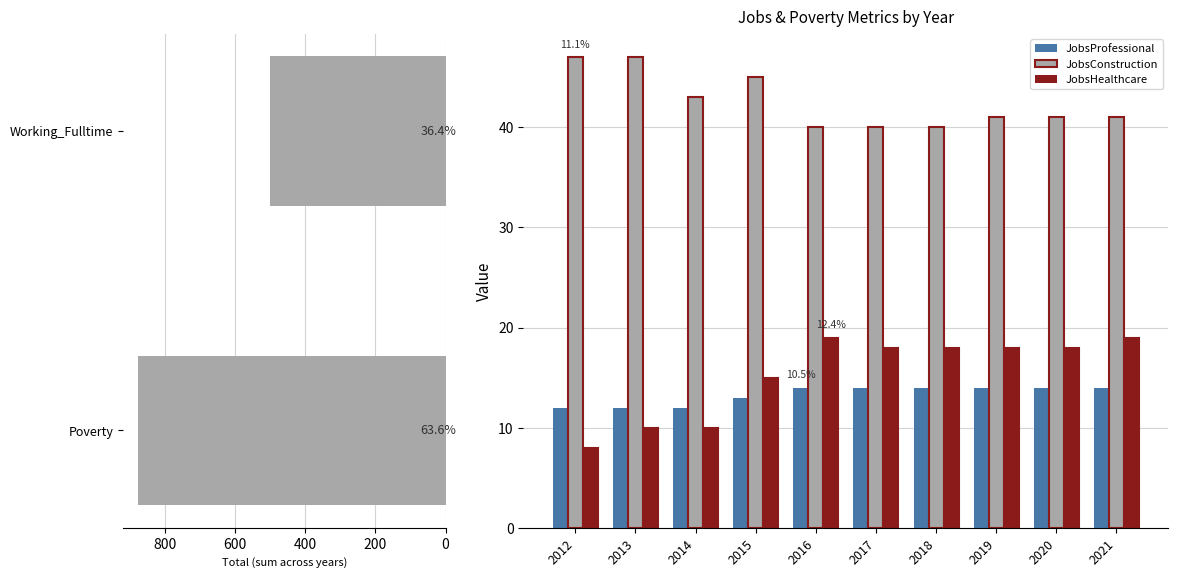

Reading right to left, what are all the values shown in this chart?

JobsProfessional: 14	14	14	14	14	14	13	12	12	12
JobsConstruction: 41	41	41	40	40	40	45	43	47	47
JobsHealthcare: 19	18	18	18	18	19	15	10	10	8